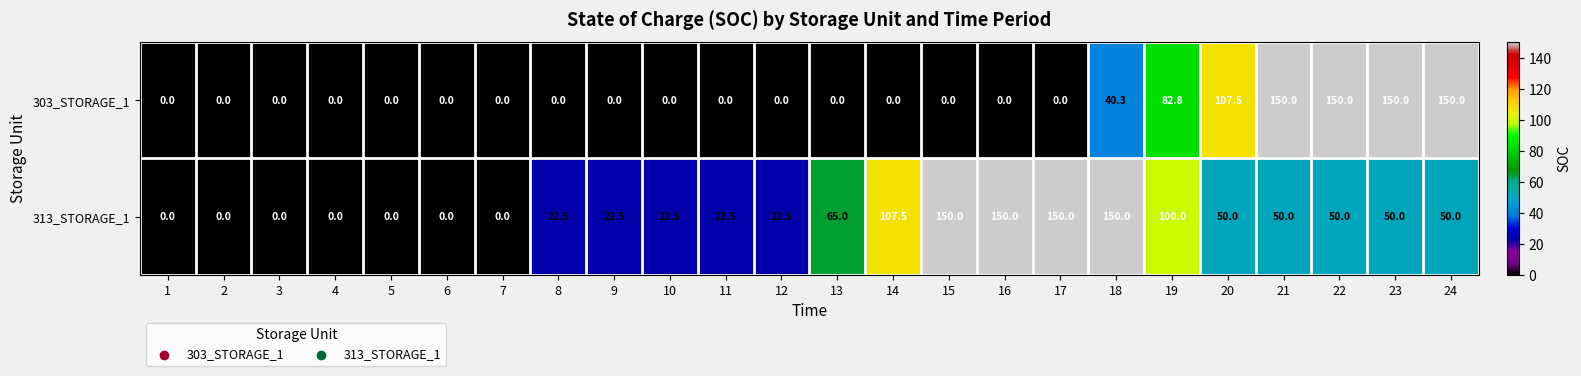

The 313_STORAGE_1 series shows 150.0 at 16. True or false?

True